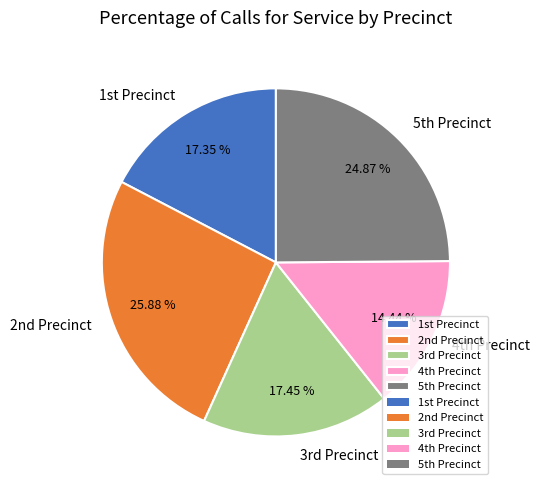

What is the largest slice in the pie chart?

2nd Precinct